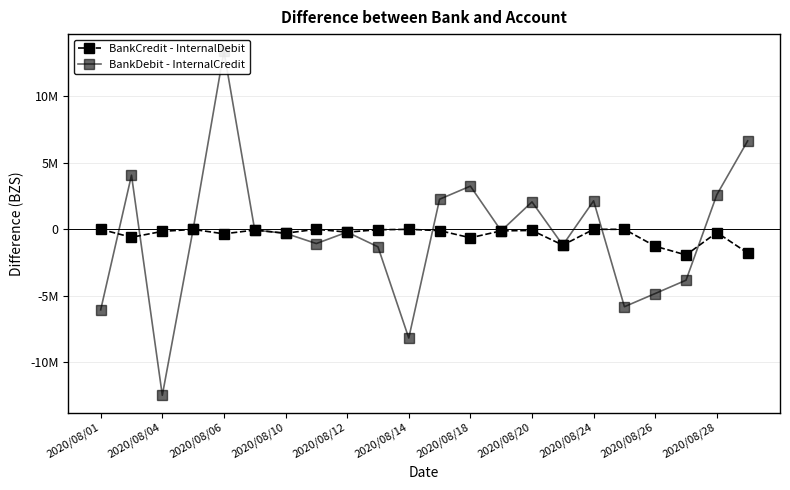

Which series has the largest total across all categories?

BankCredit - InternalDebit